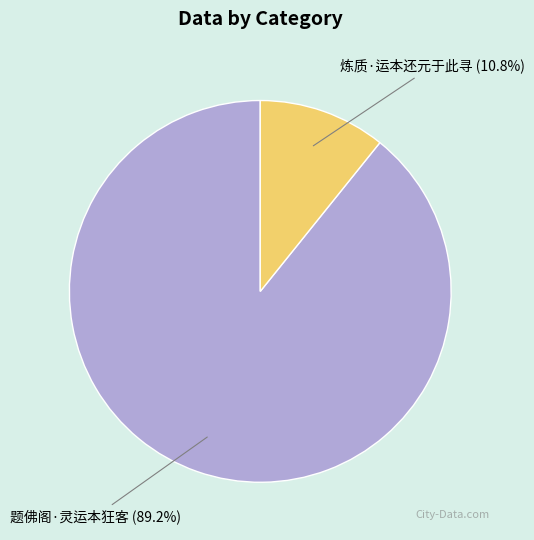

Is there a majority slice in this chart?

Yes